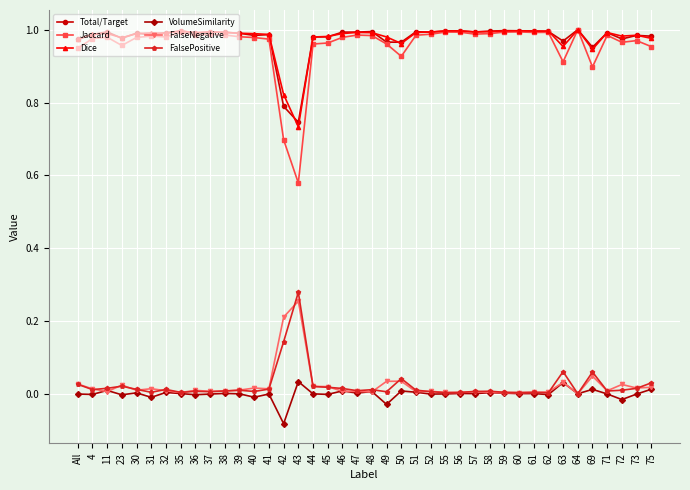

Is the value of Total/Target at 4 greater than the value of FalseNegative at 42?

Yes